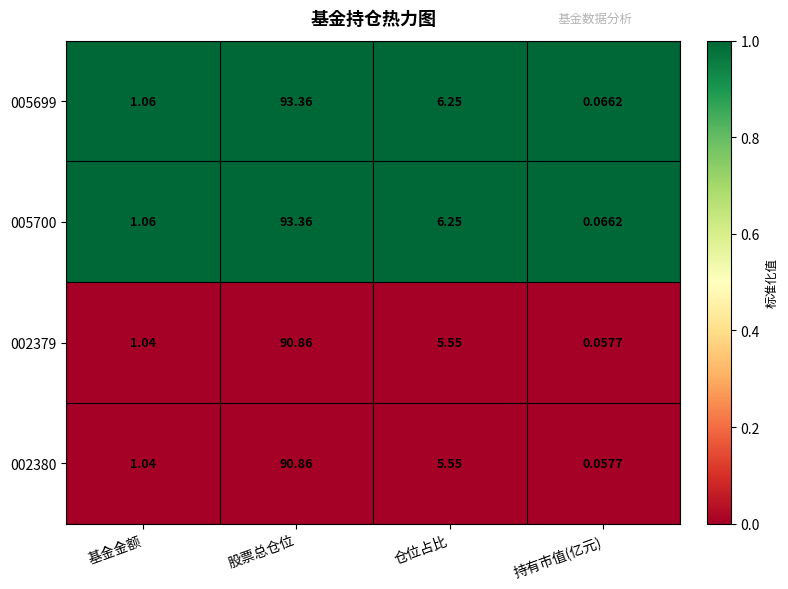

At how many categories does at least one series exceed 0?

4